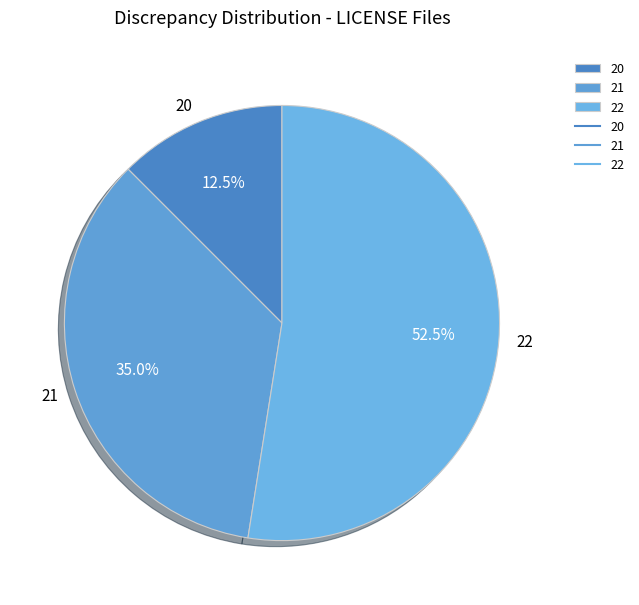

Rank the categories by value from highest to lowest.

22, 21, 20